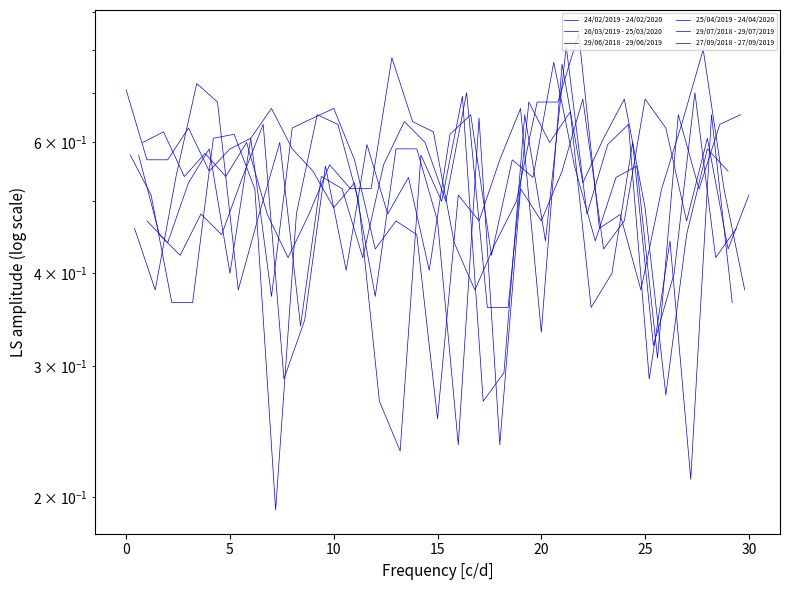

Where do 25/04/2019 - 24/04/2020 and 24/02/2019 - 24/02/2020 first cross each other?

20 and 25